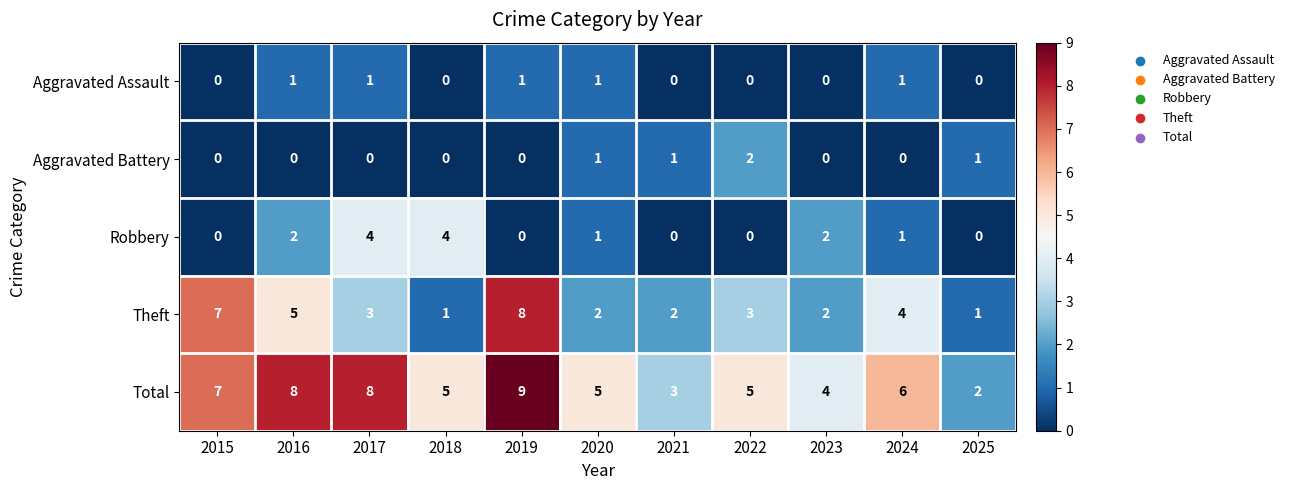

Where does the Robbery series first go above 1?

2016